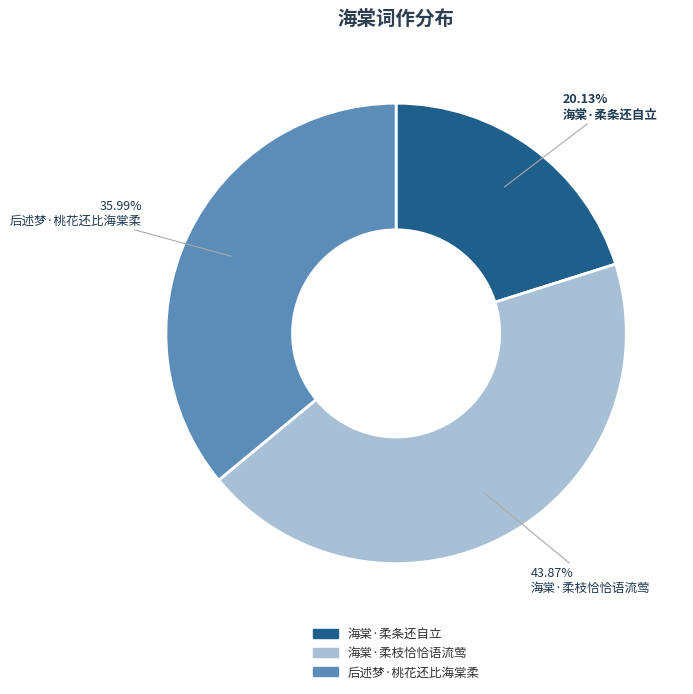

Is it true that 后述梦·桃花还比海棠柔 is 24% of the pie?

False